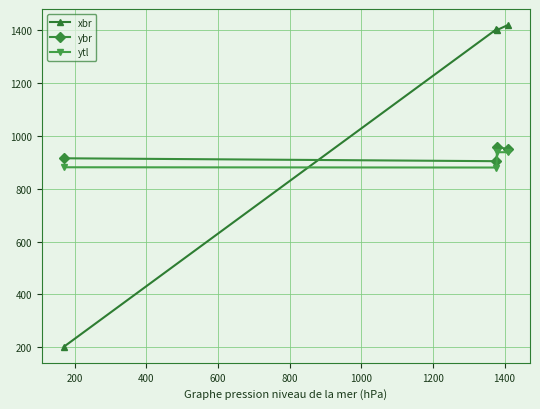

What is the lowest value of the ybr series?

904